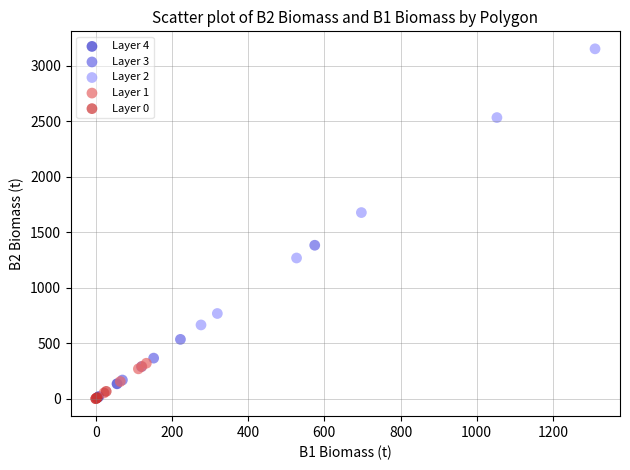

Which series has the largest Y range (max minus min)?

Layer 2